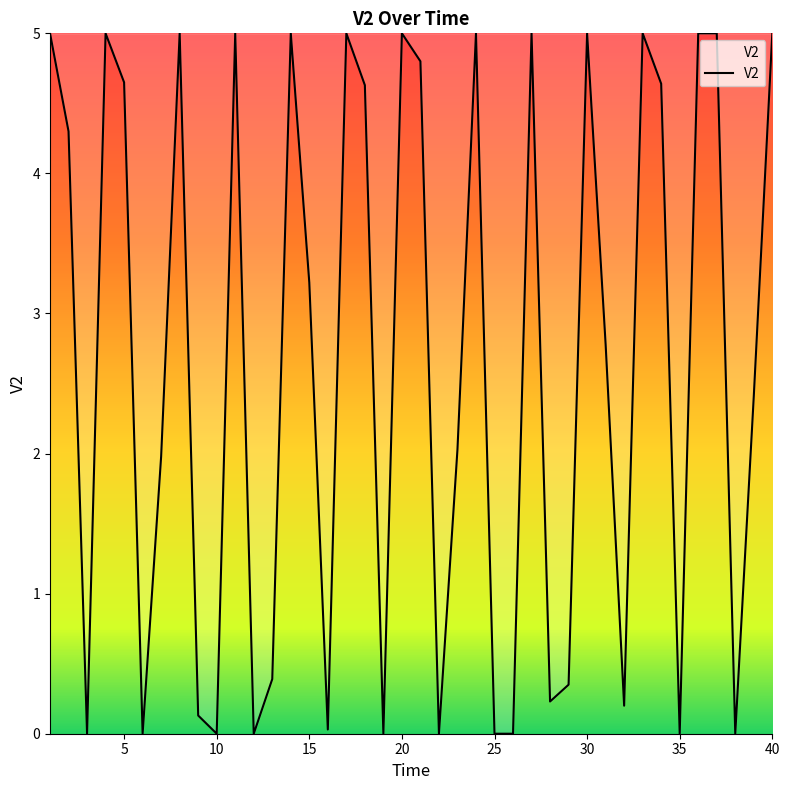

How many values are below 3?

20